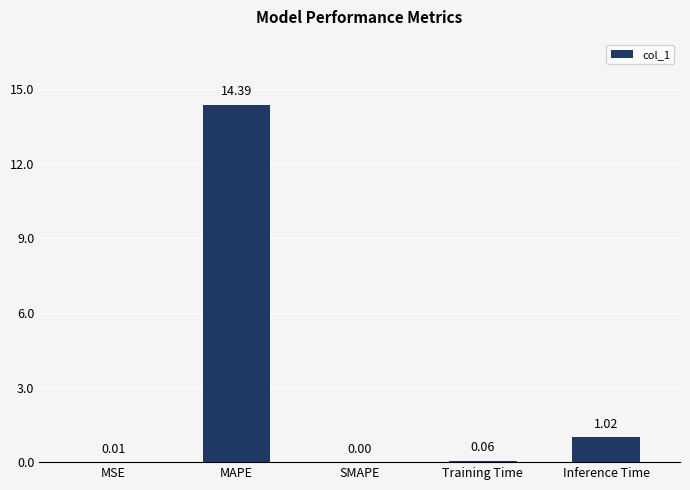

At which label is the value closest to 7?

Inference Time